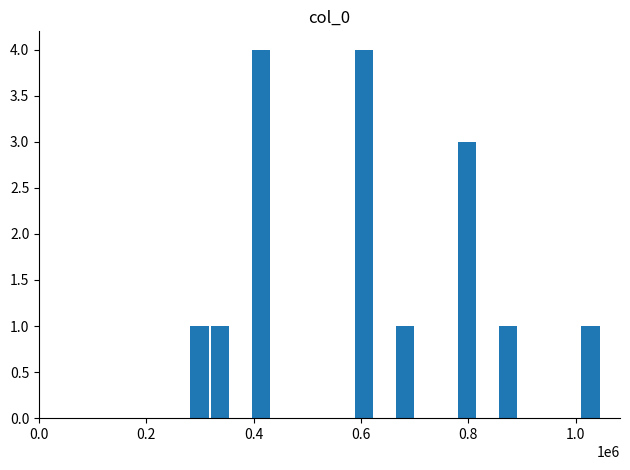

What is the greatest value displayed?

4